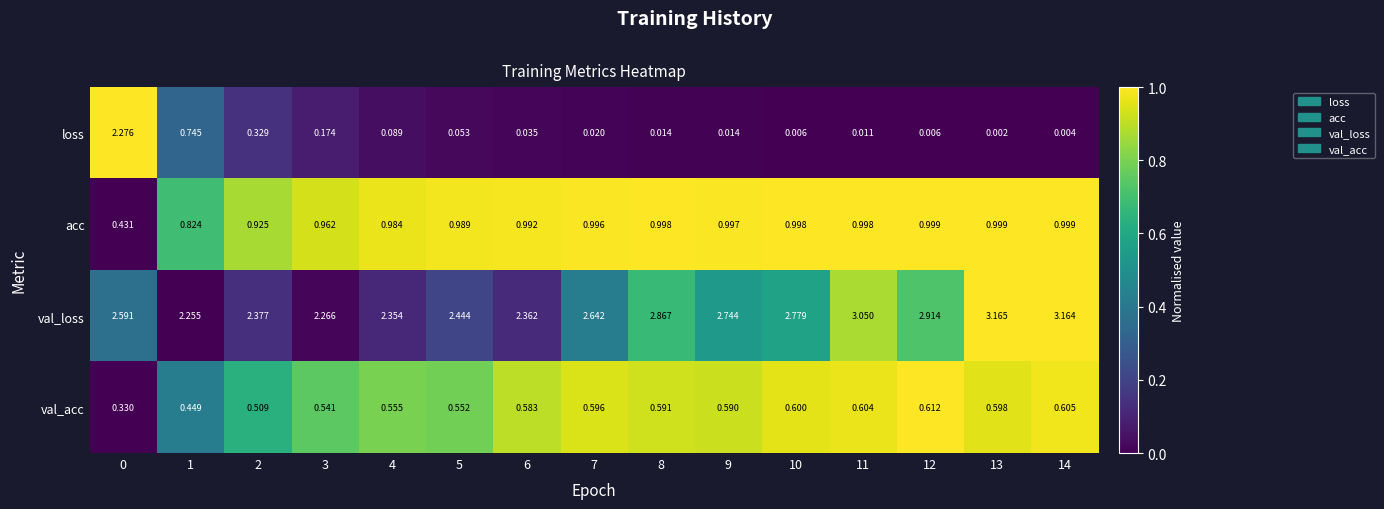

Which series has the largest total across all categories?

val_loss